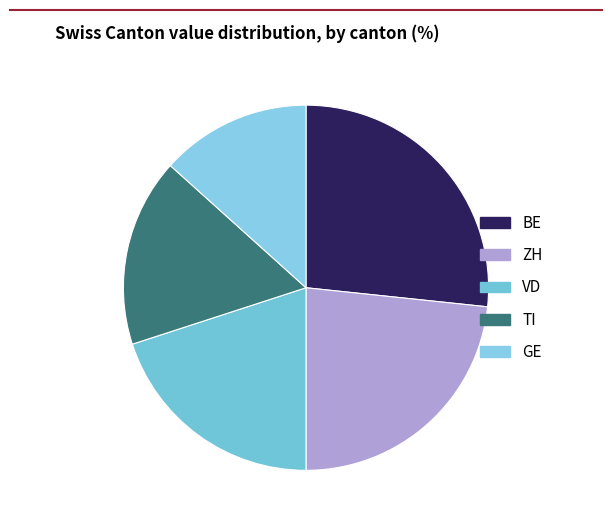

True or false: VD accounts for 7% of the total.

False